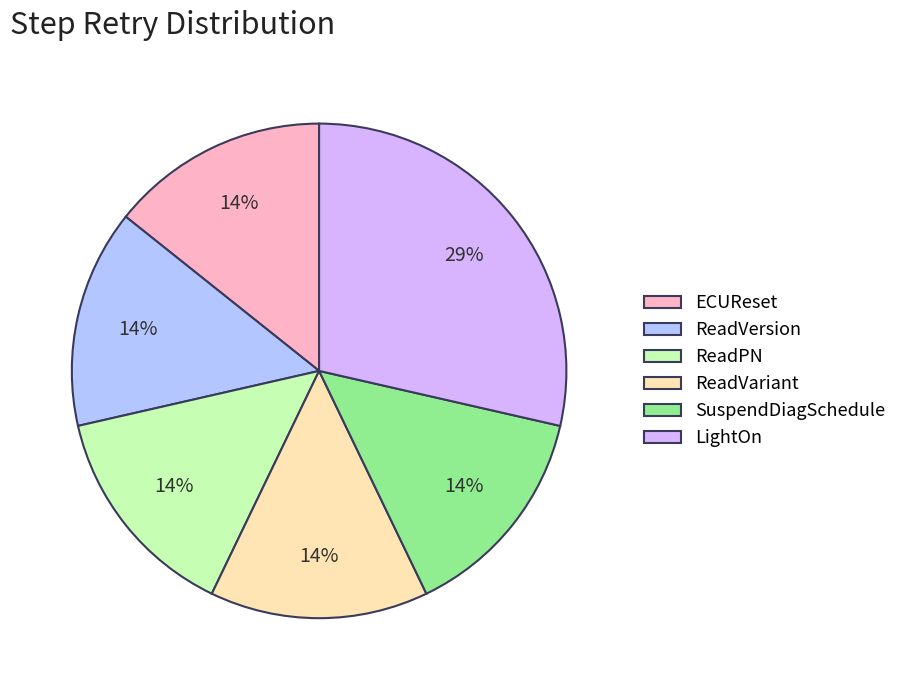

Approximately how many times larger is the value at ReadVariant compared to LightOn?

0.5